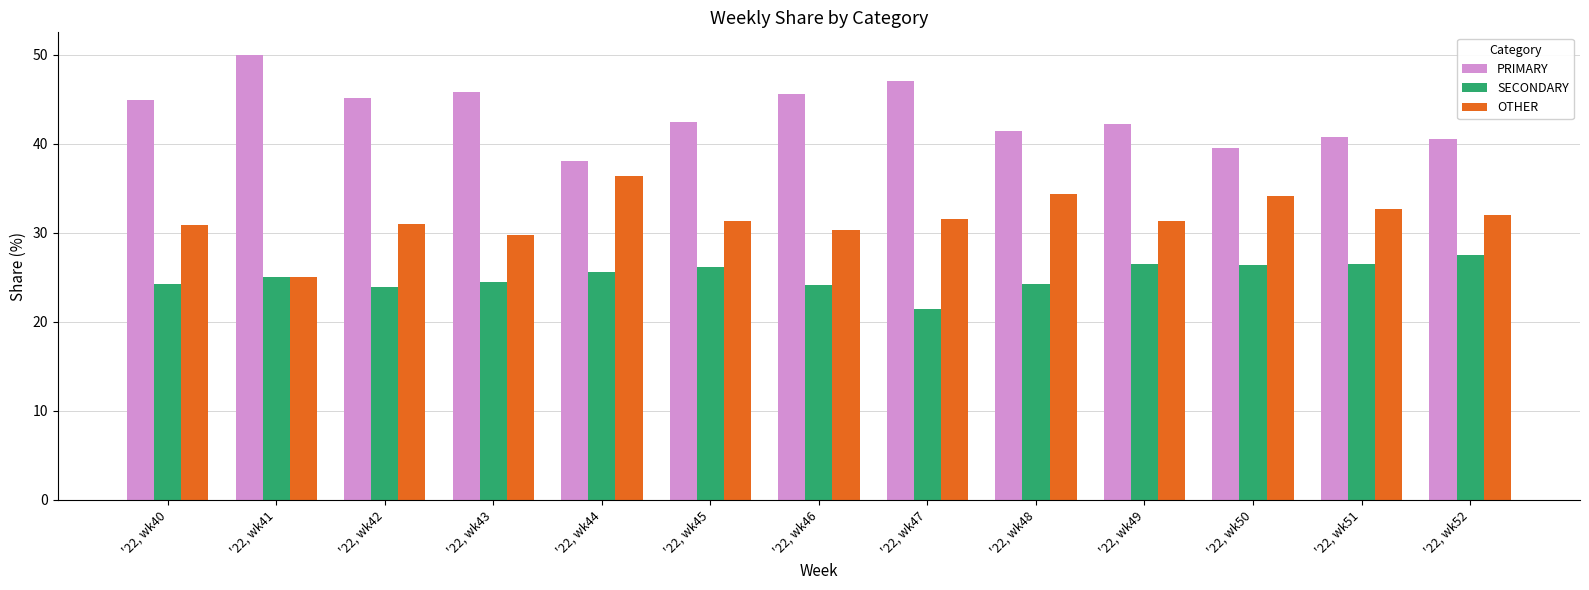

List the series in order of their overall mean, highest first.

PRIMARY, OTHER, SECONDARY